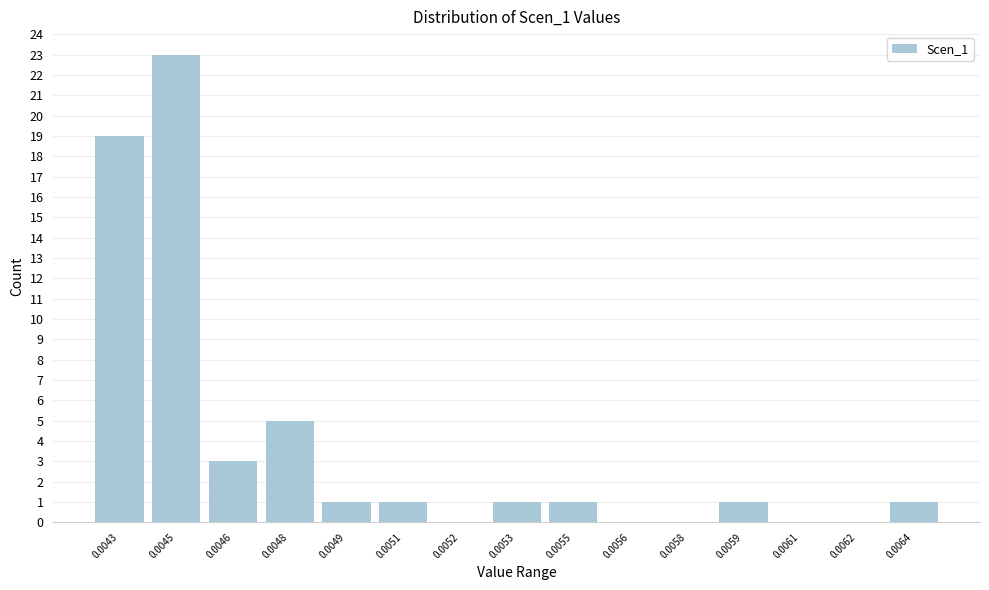

Reading right to left, what are all the values shown in this chart?

0.0064=1	0.0062=0	0.0061=0	0.0059=1	0.0058=0	0.0056=0	0.0055=1	0.0053=1	0.0052=0	0.0051=1	0.0049=1	0.0048=5	0.0046=3	0.0045=23	0.0043=19